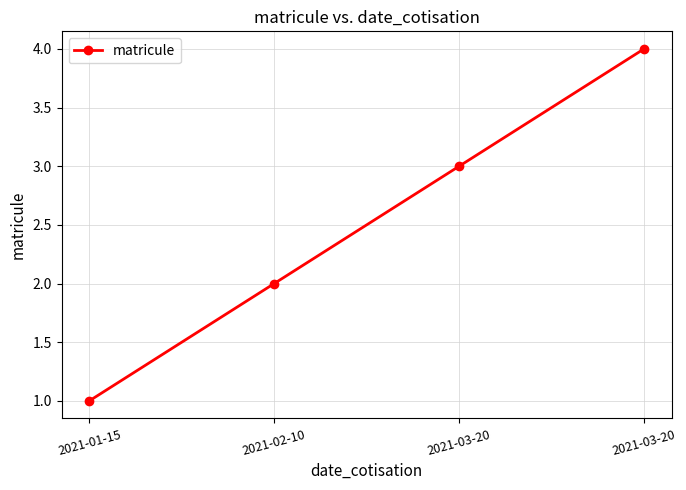

What is the value of the 3rd point from the left?

3